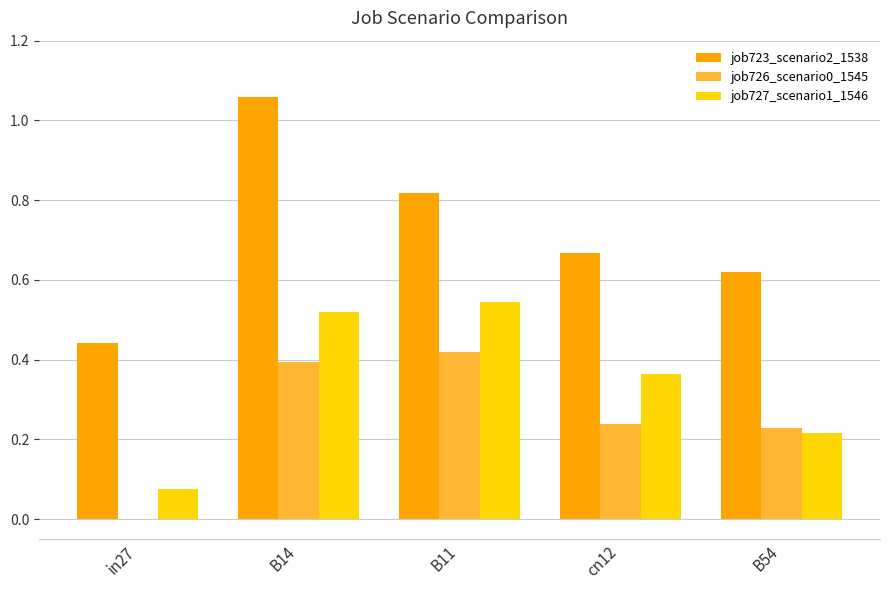

Are the bars horizontal?

No